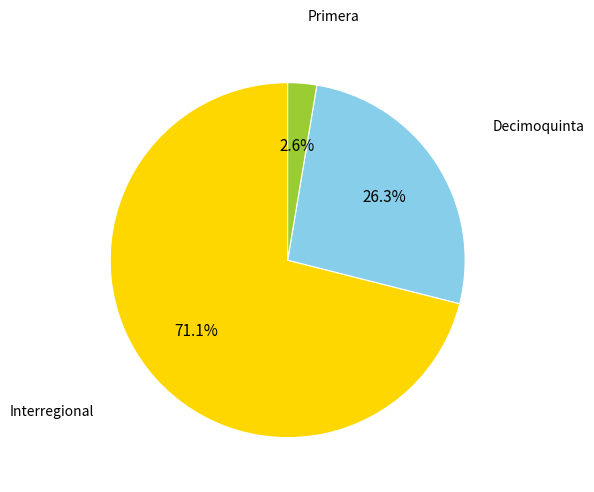

Is there any slice that represents more than half of the pie?

Yes